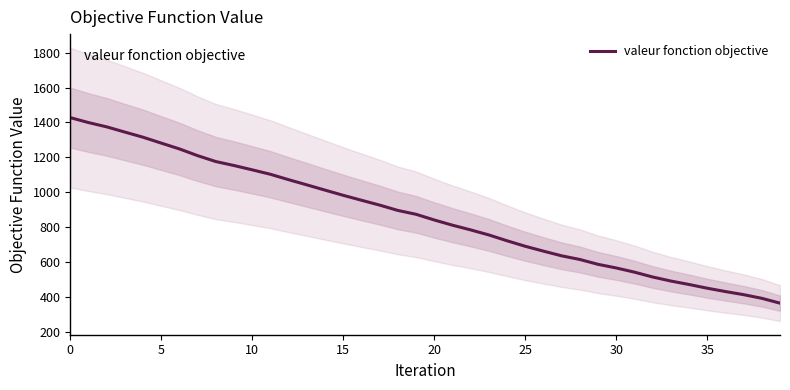

Does the chart display data point markers on the line(s)?

No